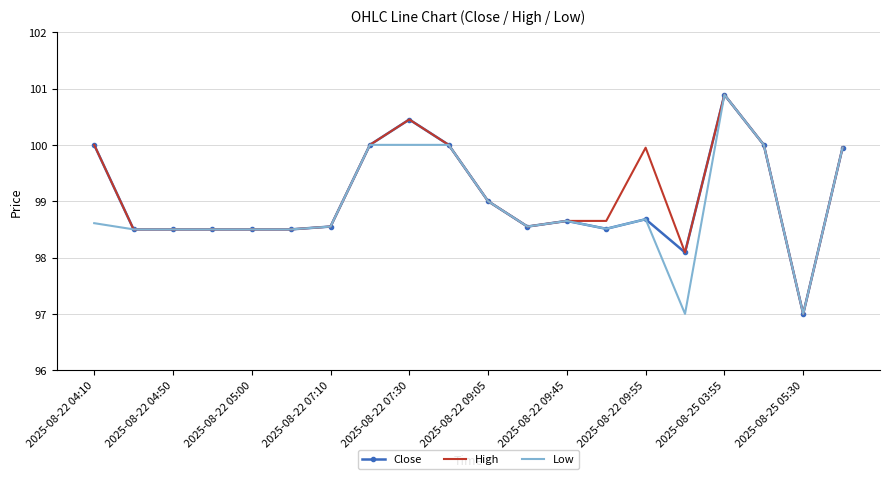

What is the minimum value shown in the chart?

97.0